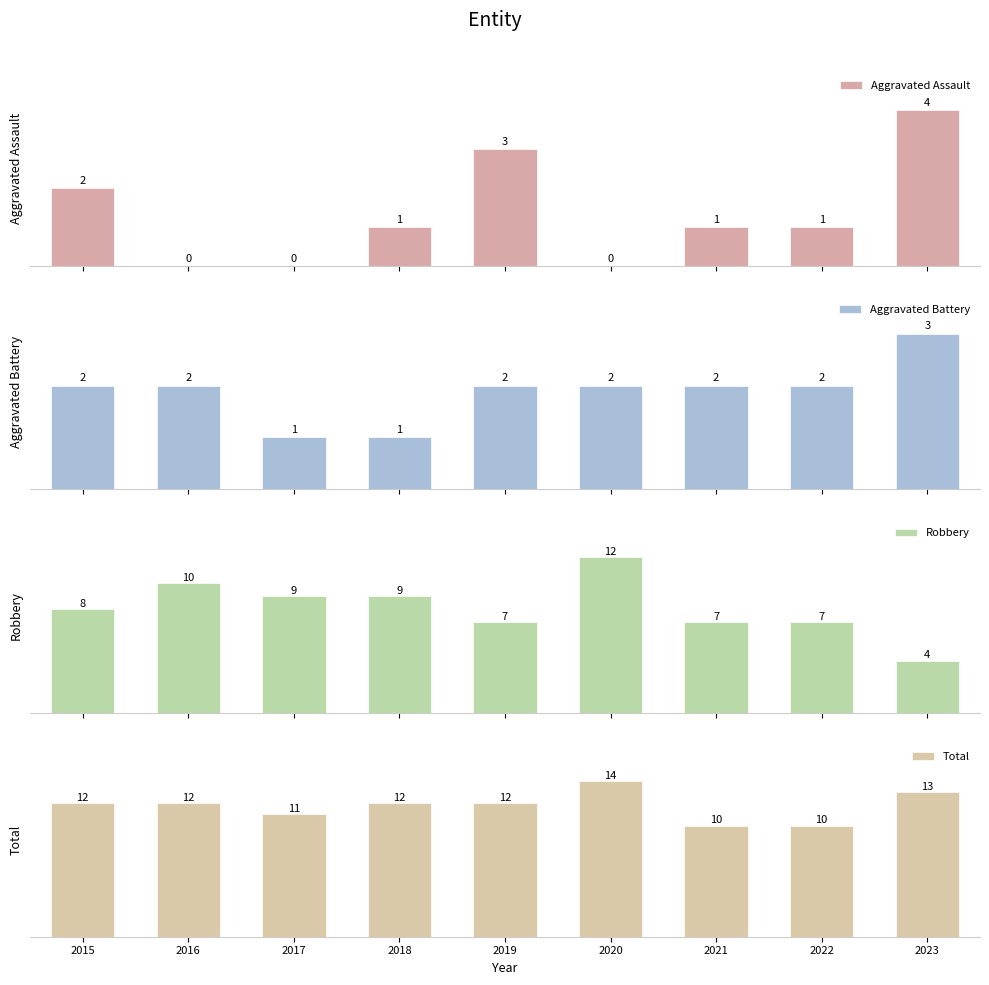

What is the value of the Robbery bar at the 3rd from the left?

9